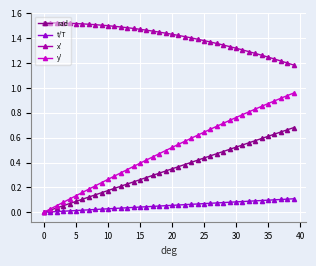

Does the chart have visible grid lines?

Yes